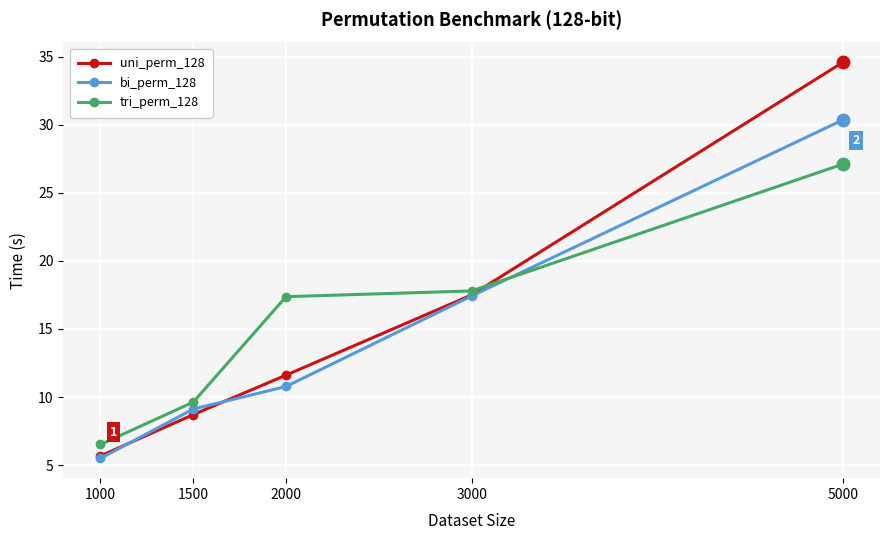

What is the sum of all bi_perm_128 values?

73.2